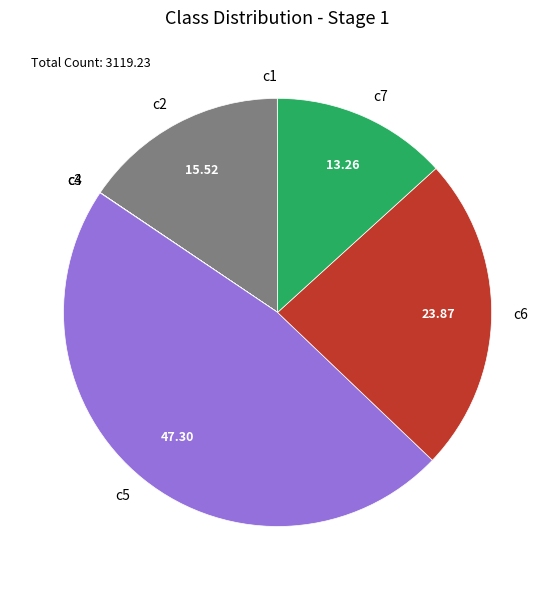

Is c5 the majority of the pie?

No